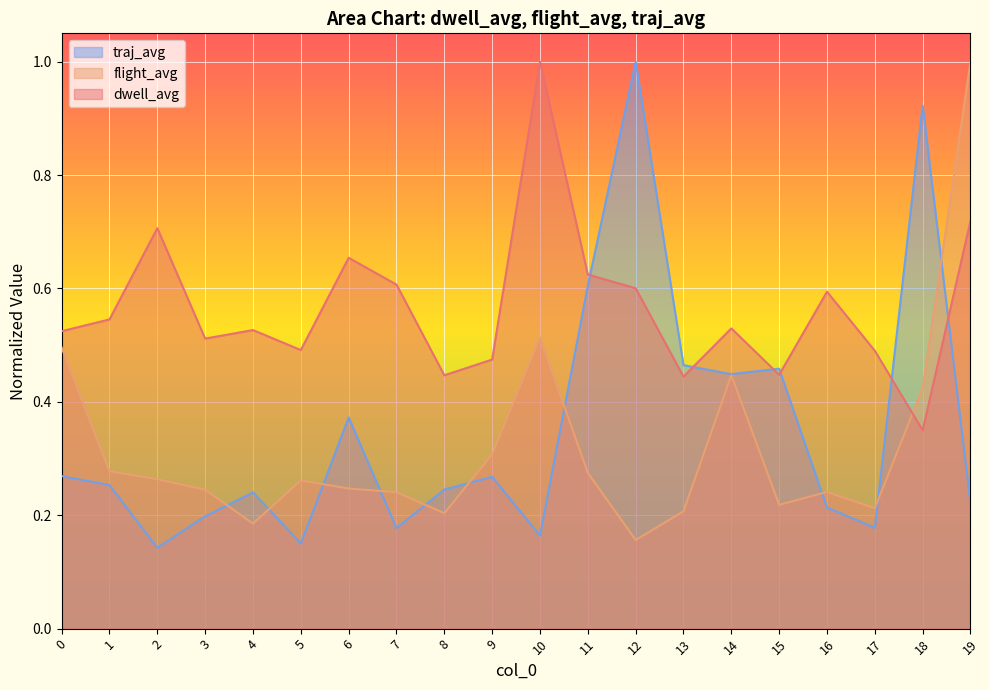

What is the value of the dwell_avg point at the 7th from the left?

0.7